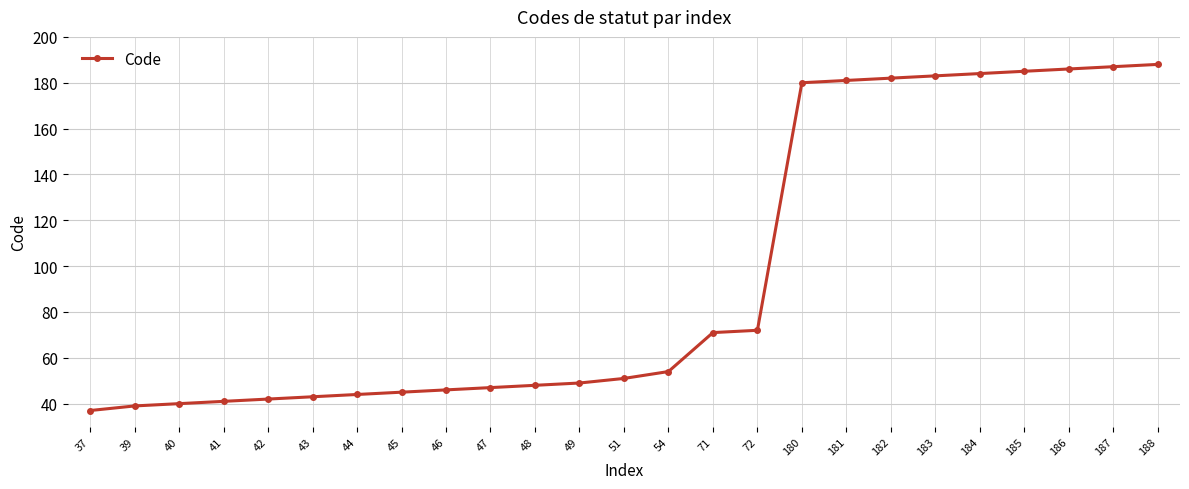

The value at 54 is 35. True or false?

False